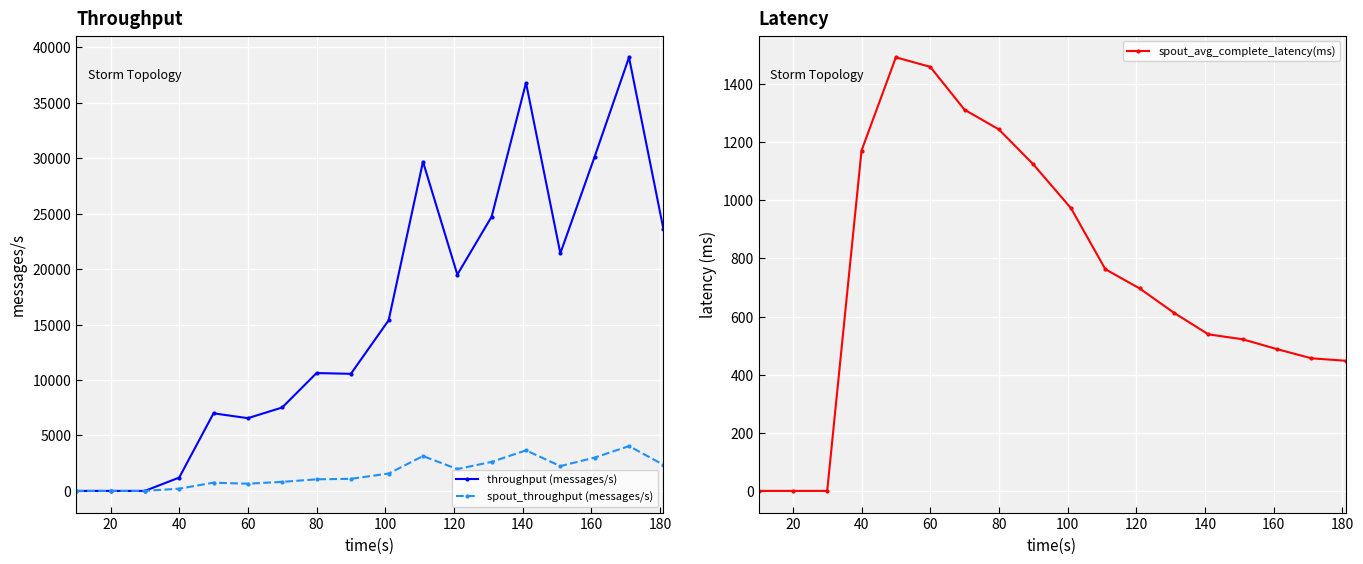

True or false: throughput (messages/s) has more than 1 interior local peaks.

True